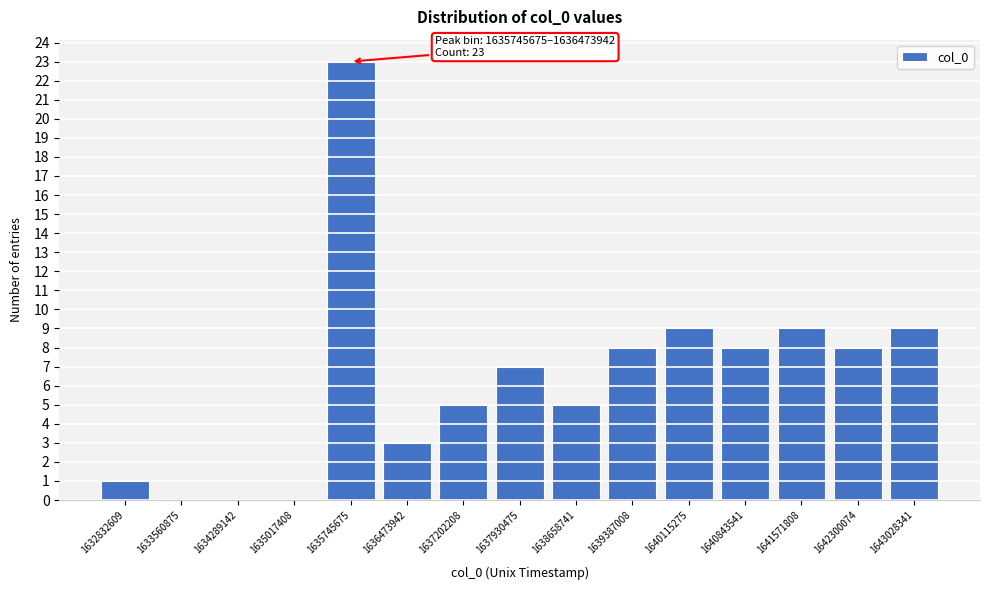

Reading left to right, transcribe all the data shown in this chart.

1632832609=1	1633560875=0	1634289142=0	1635017408=0	1635745675=23	1636473942=3	1637202208=5	1637930475=7	1638658741=5	1639387008=8	1640115275=9	1640843541=8	1641571808=9	1642300074=8	1643028341=9